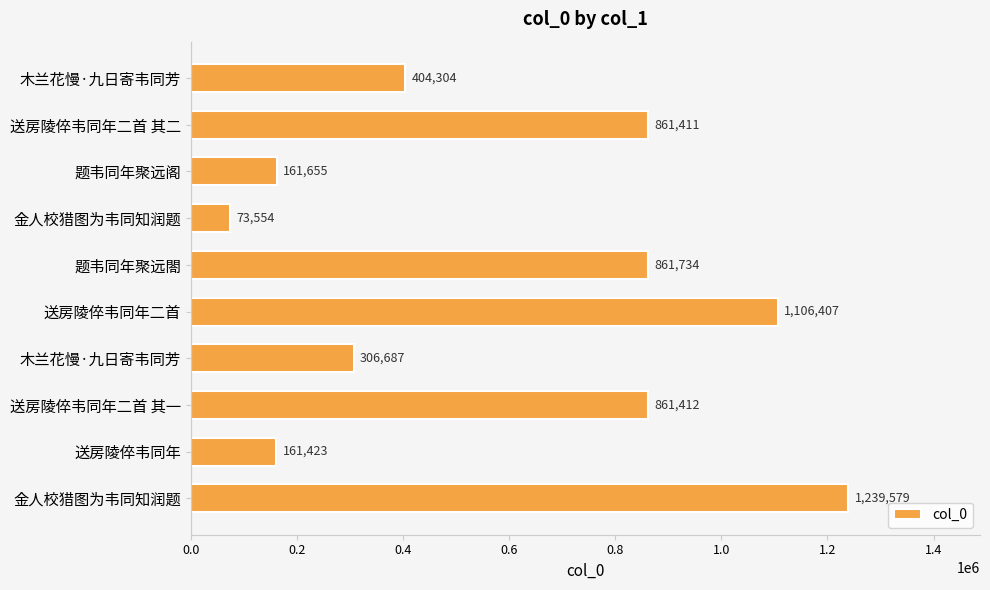

How many categories are shown in the chart?

10